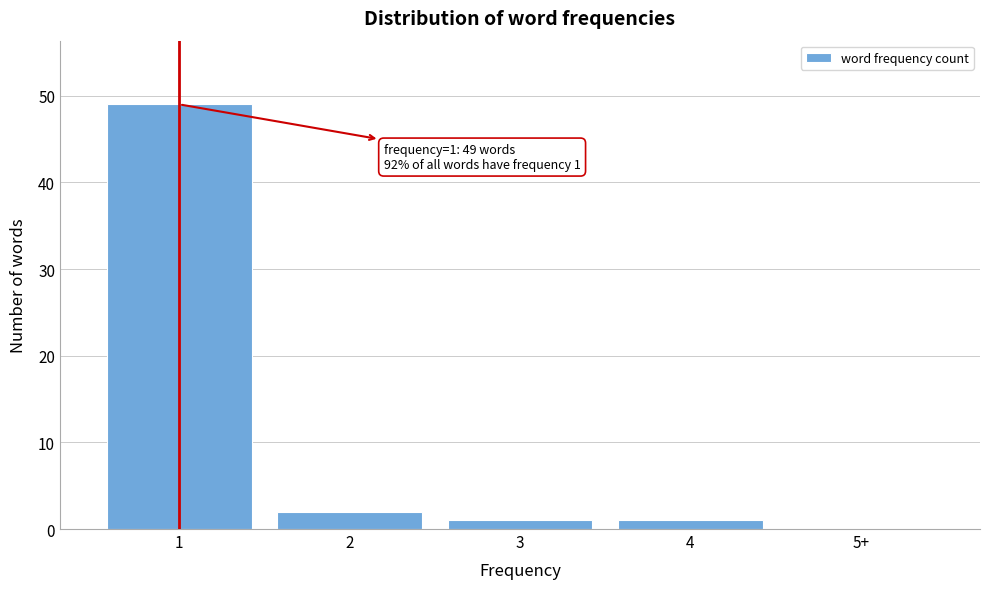

Reading left to right, list all the values displayed in this chart.

1=49	2=2	3=1	4=1	5+=0